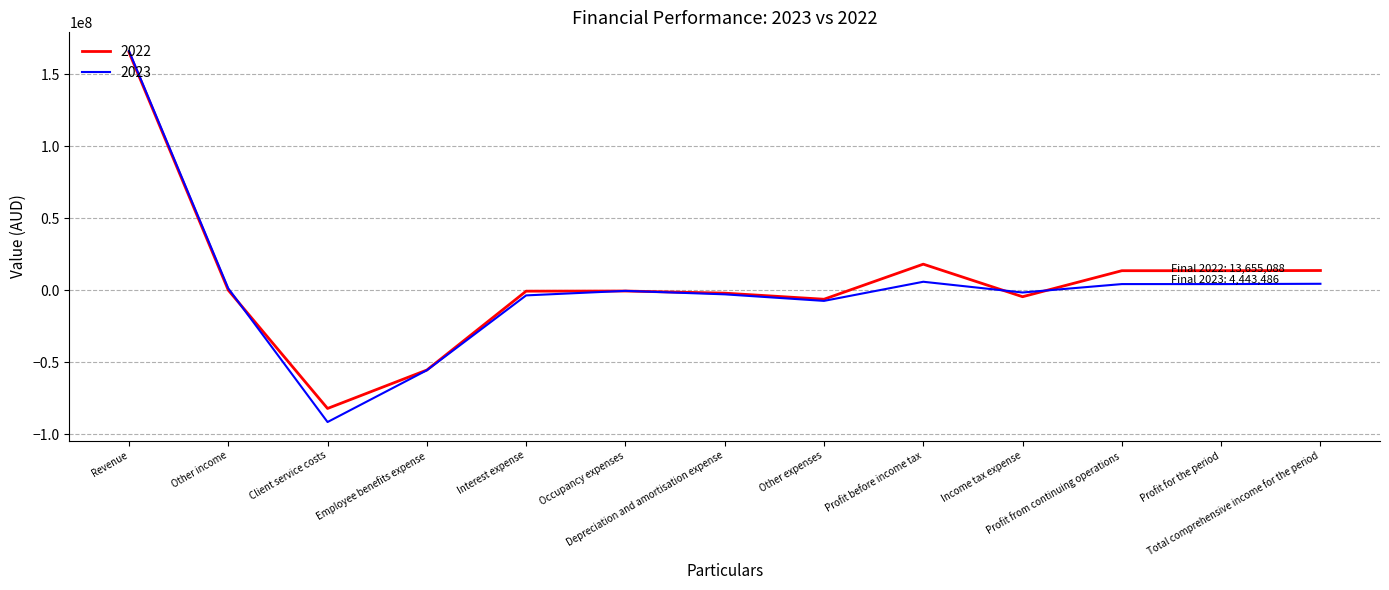

True or false: 2023 has a value of -55604859 at Employee benefits expense.

True